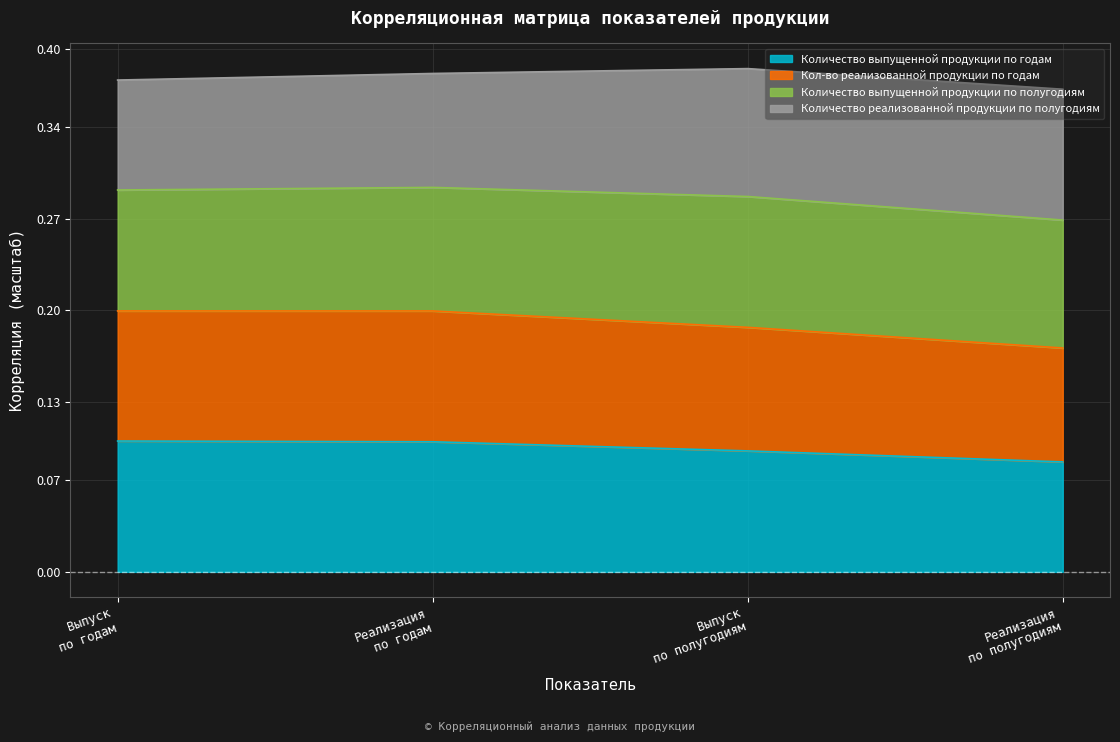

What are all the series names shown in the legend?

Количество выпущенной продукции по годам, Кол-во реализованной продукции по годам, Количество выпущенной продукции по полугодиям, Количество реализованной продукции по полугодиям